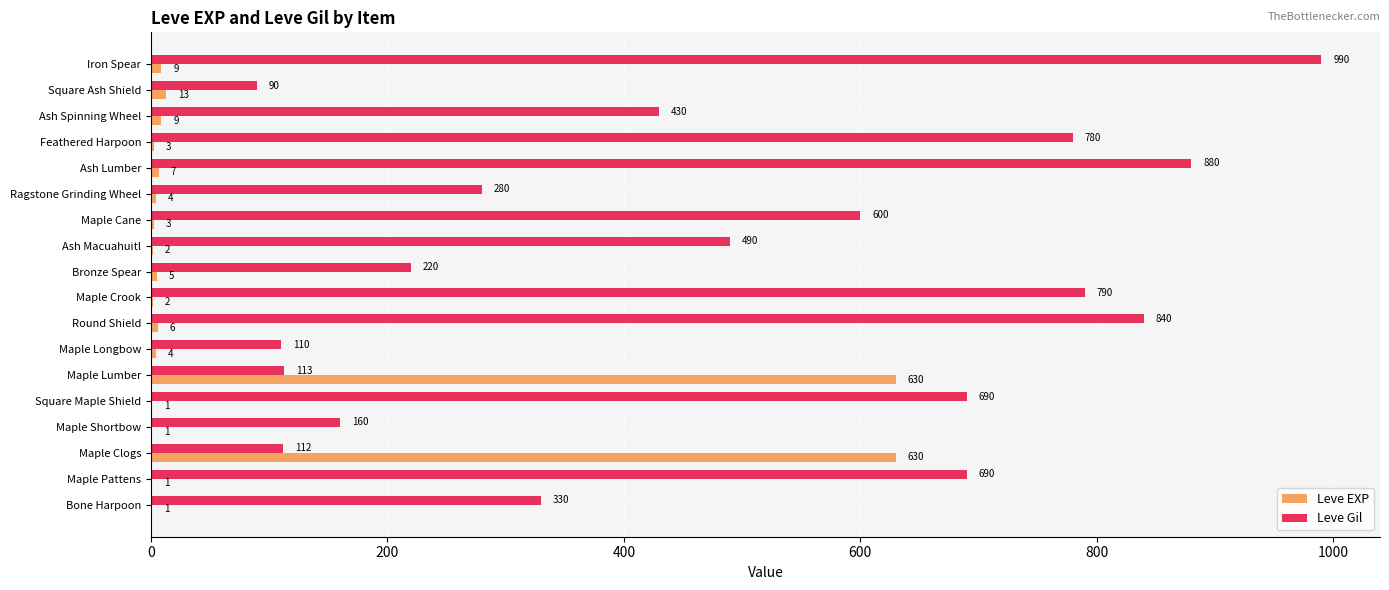

What is the maximum value for Leve EXP?

630